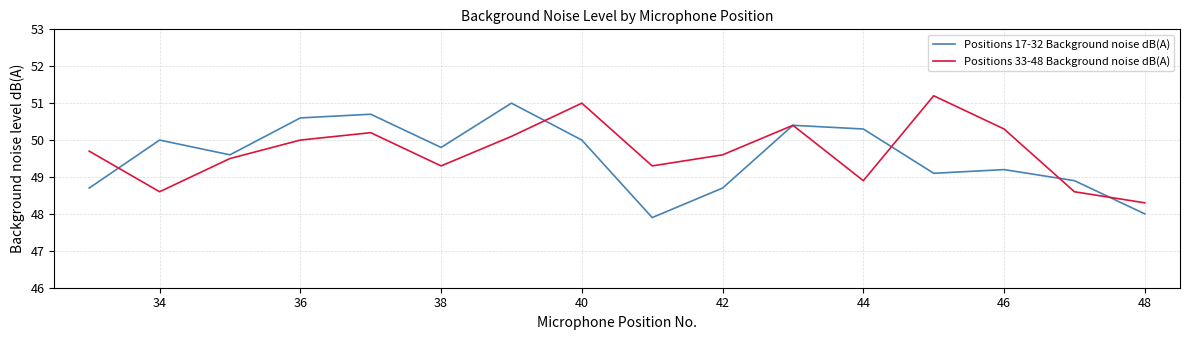

In Positions 33-48 Background noise dB(A), how many points are higher than both neighbors (excluding endpoints)?

4